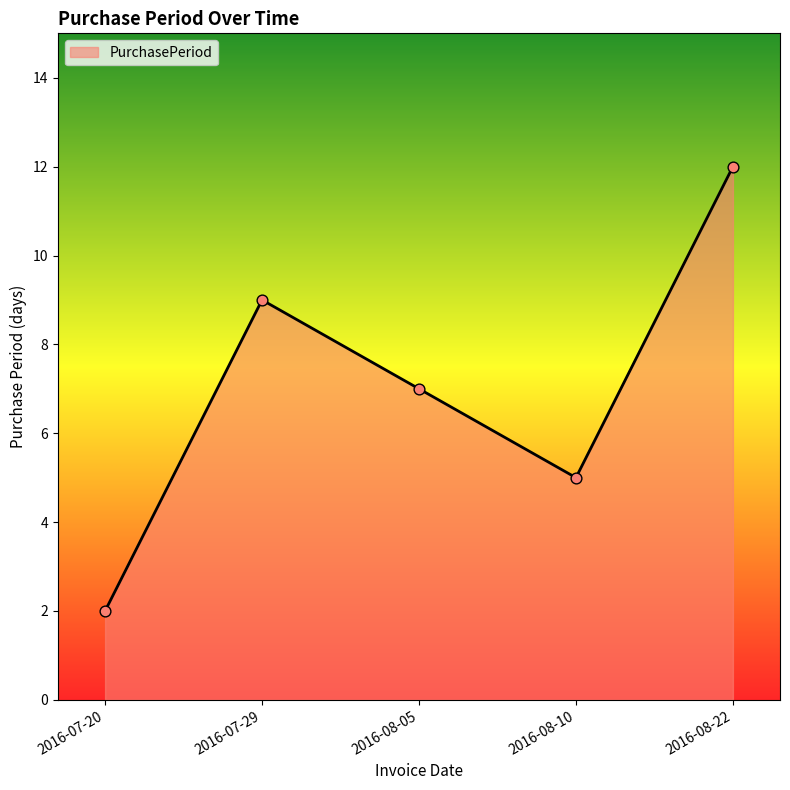

What is the change in value from 2016-07-29 to 2016-08-05?

-2